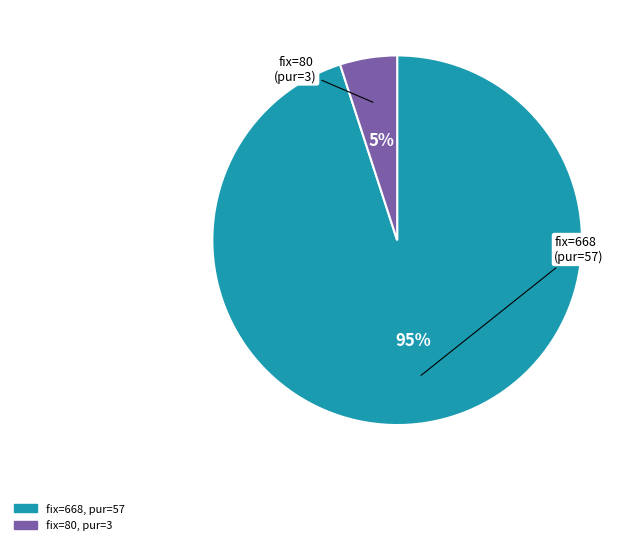

Is there a majority slice in this chart?

Yes